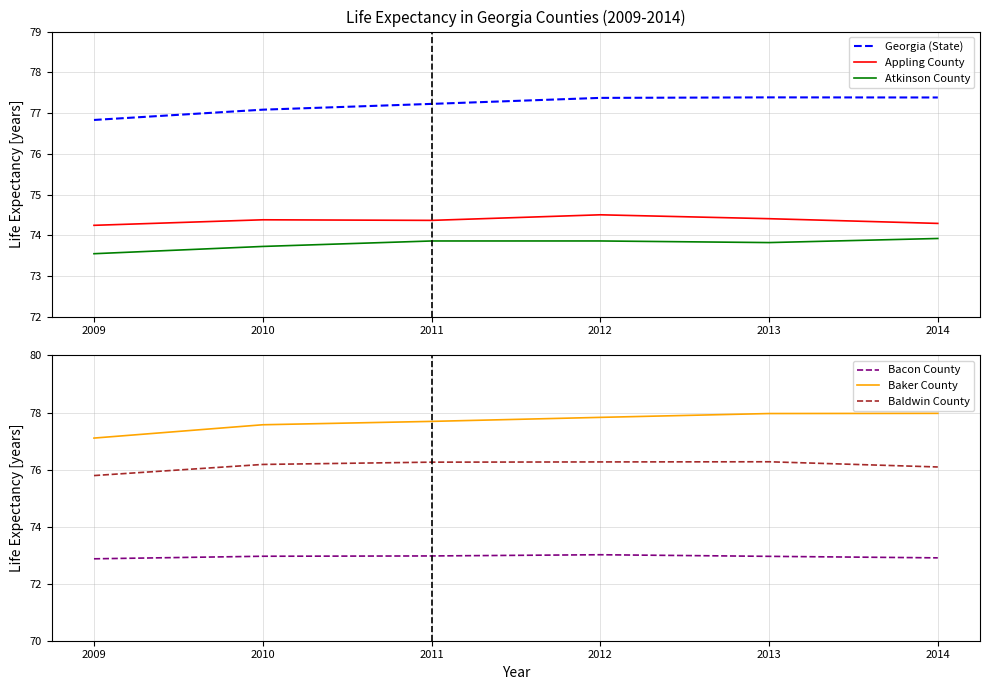

Between 2011 and 2012, which is larger?

2012